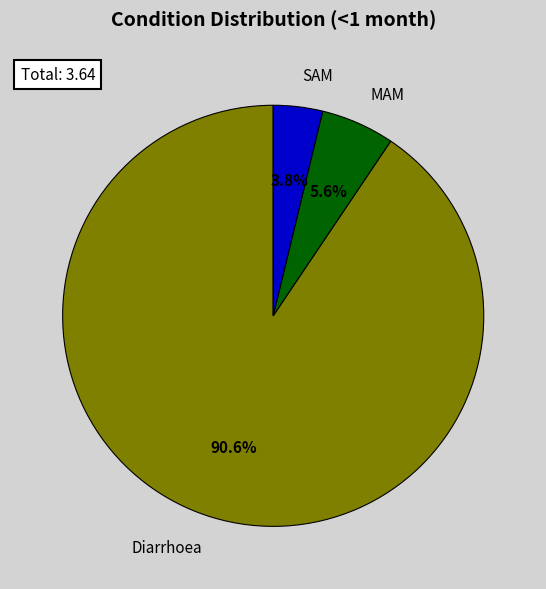

Which category has the biggest portion of the pie?

Diarrhoea